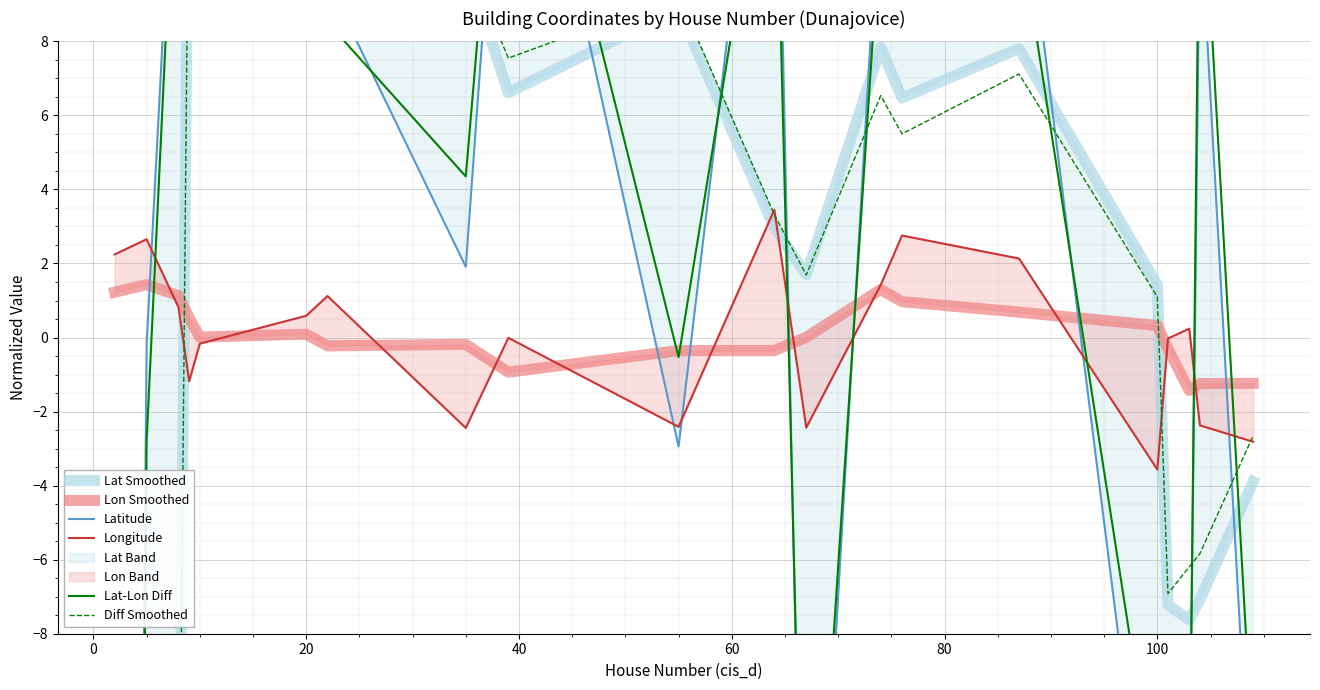

Reading left to right, extract all data points from this chart.

Lat Smoothed: -24.3	-20.3	-15.1	15.0	17.8	16.1	11.4	10.1	6.6	8.9	3.0	1.7	7.8	6.5	7.8	1.4	-7.2	-7.6	-7.1	-3.9
Lon Smoothed: 1.2	1.4	1.1	0.5	0.0	0.1	-0.2	-0.2	-0.9	-0.4	-0.4	0.0	1.3	1.0	0.7	0.3	-0.3	-1.4	-1.2	-1.2
Latitude: -97.2	-0.2	16.2	20.7	23.1	11.1	9.6	1.9	17.8	-2.9	18.7	-21.8	12.8	21.6	13.3	-16.4	-12.8	-13.0	11.7	-14.2
Longitude: 2.2	2.7	0.8	-1.2	-0.2	0.6	1.1	-2.4	-0.0	-2.4	3.5	-2.4	1.4	2.8	2.1	-3.6	-0.0	0.2	-2.4	-2.8
Lat-Lon Diff: -99.5	-2.8	15.4	21.9	23.3	10.5	8.5	4.4	17.9	-0.5	15.3	-19.3	11.3	18.8	11.2	-12.9	-12.7	-13.2	14.0	-11.4
Diff Smoothed: -25.6	-21.7	-16.2	14.4	17.8	16.0	11.6	10.3	7.5	9.2	3.3	1.7	6.5	5.5	7.1	1.1	-6.9	-6.2	-5.8	-2.7